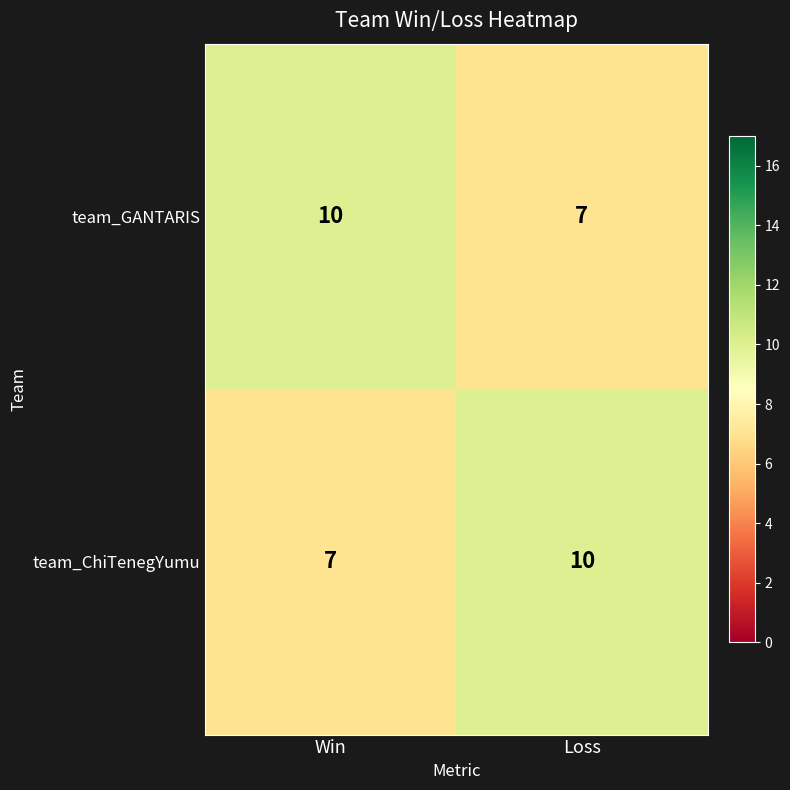

Read the team_GANTARIS value at Loss.

7